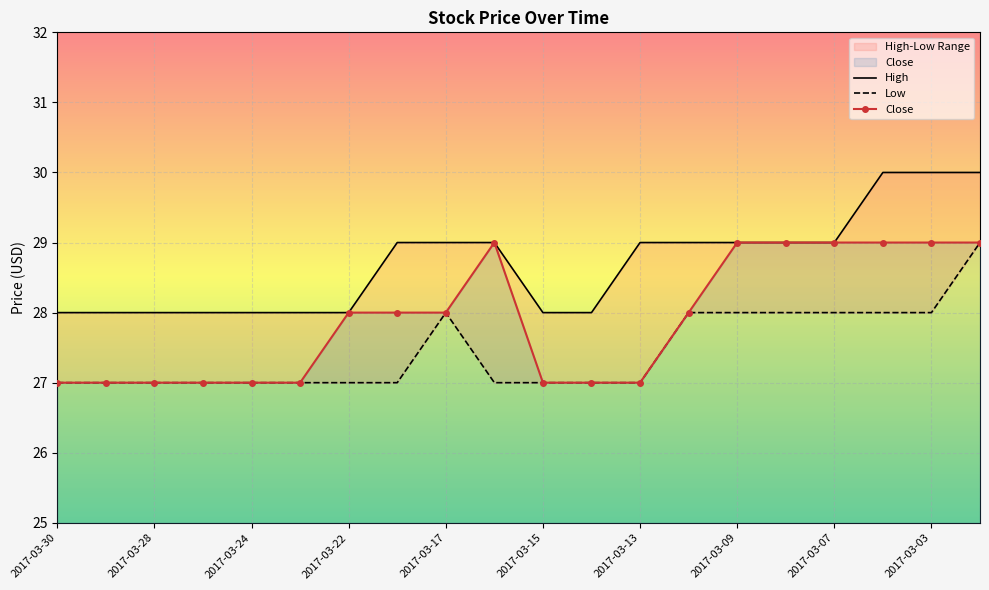

Which series has the largest total across all categories?

High